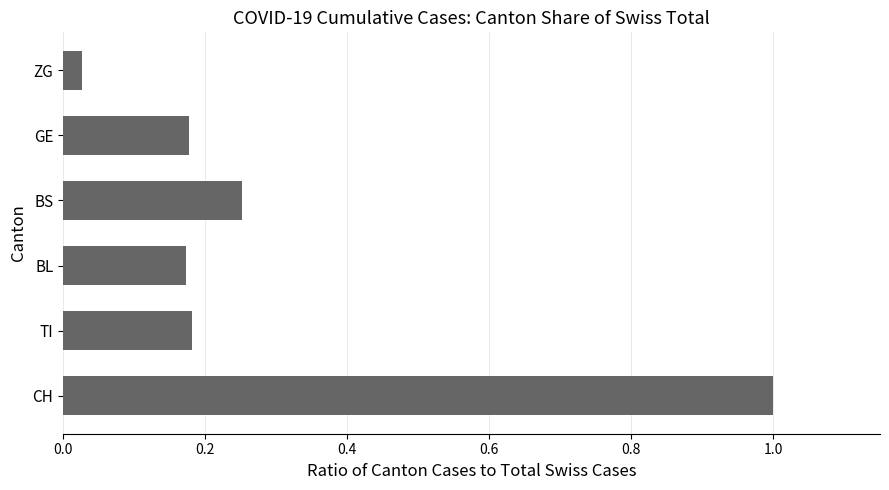

Does the chart contain any negative values?

No